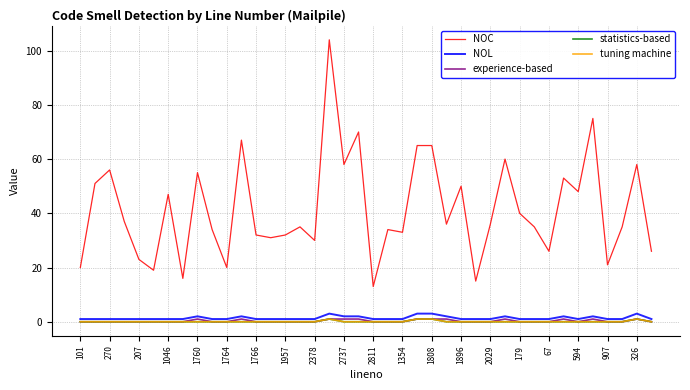

True or false: tuning machine and statistics-based cross at least once.

False